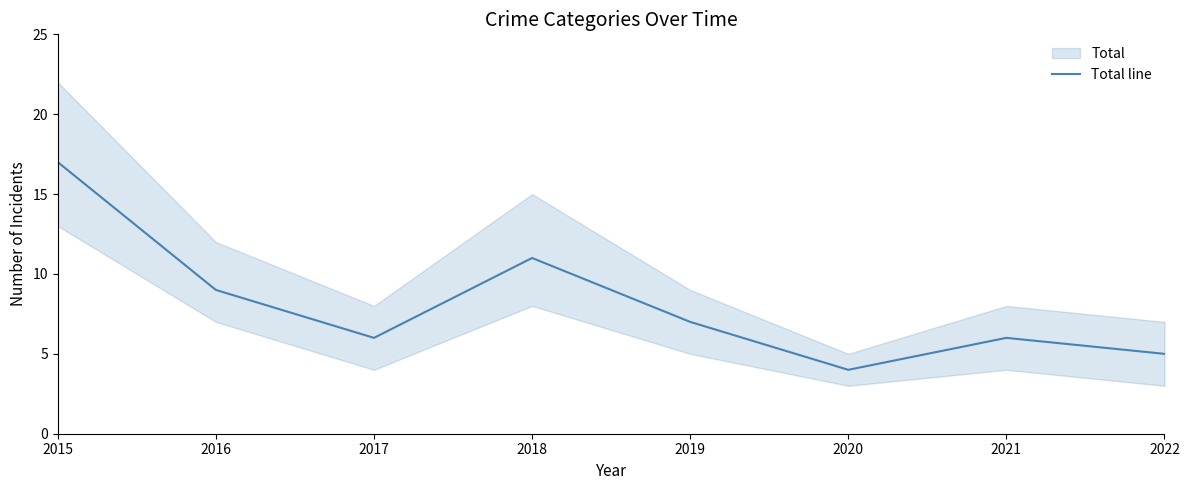

How many data points are above 7?

3